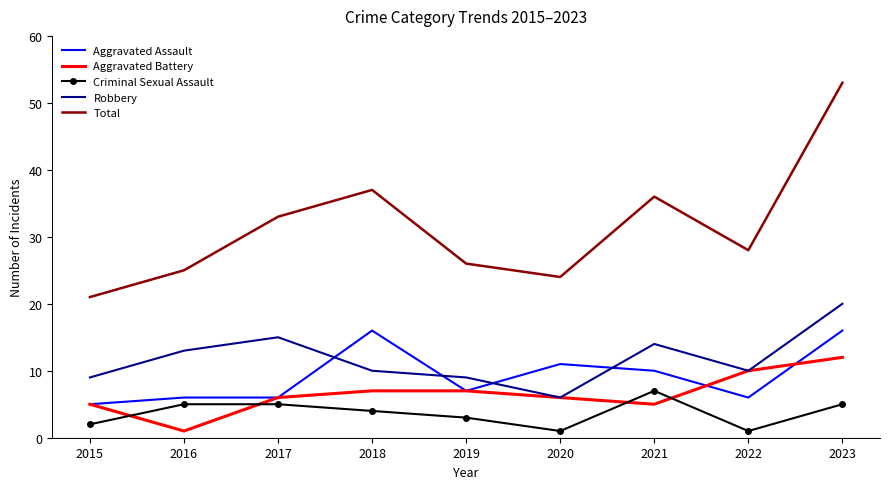

Rank the categories by Total value from lowest to highest.

2015, 2020, 2016, 2019, 2022, 2017, 2021, 2018, 2023